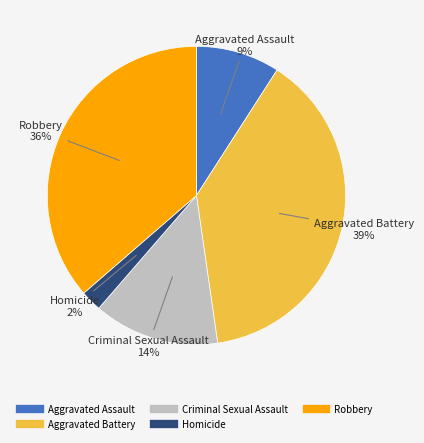

How many segments does this pie chart have?

5